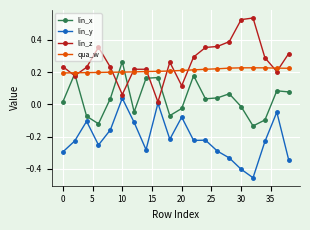

How many interior local valleys does the lin_x series have?

5